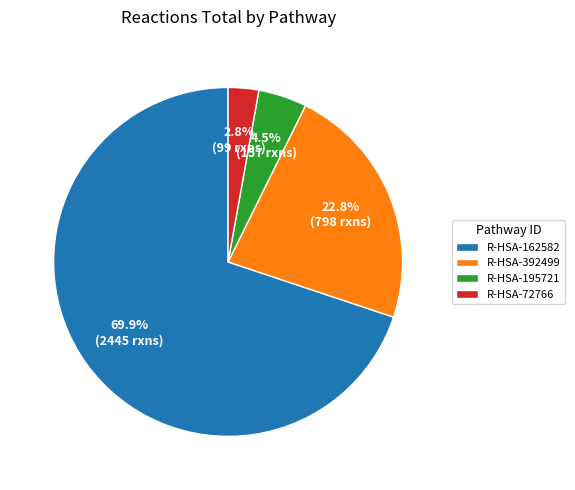

Is R-HSA-195721 the majority of the pie?

No